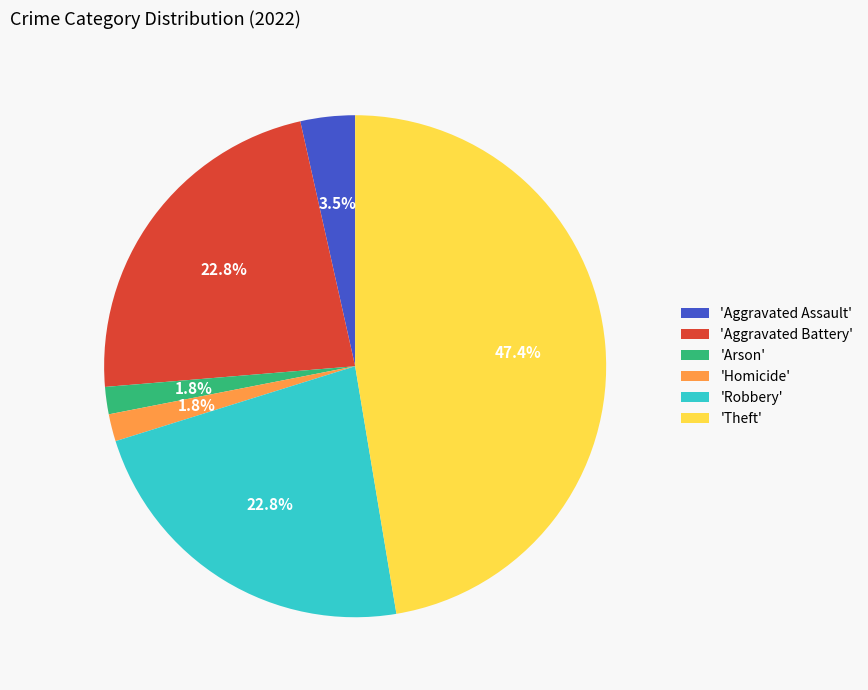

Does 'Aggravated Assault' account for over 50% of the chart?

No